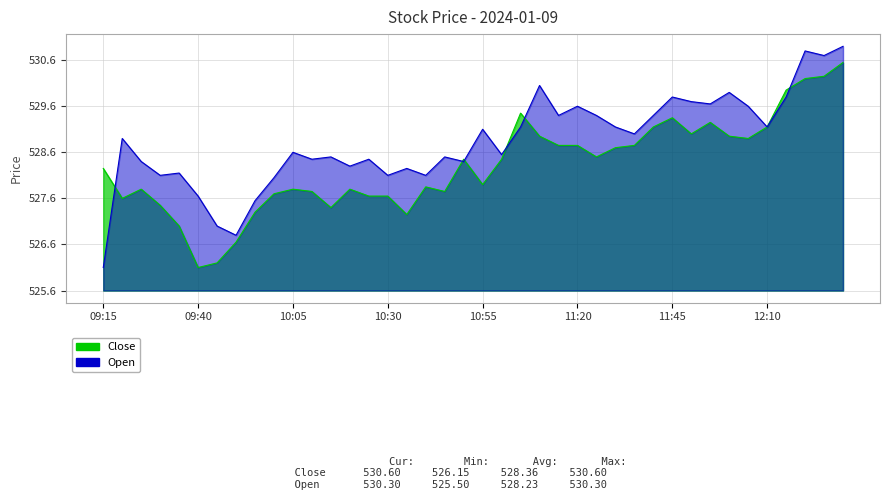

What is the difference between the second highest and minimum values in the Open series?

4.7